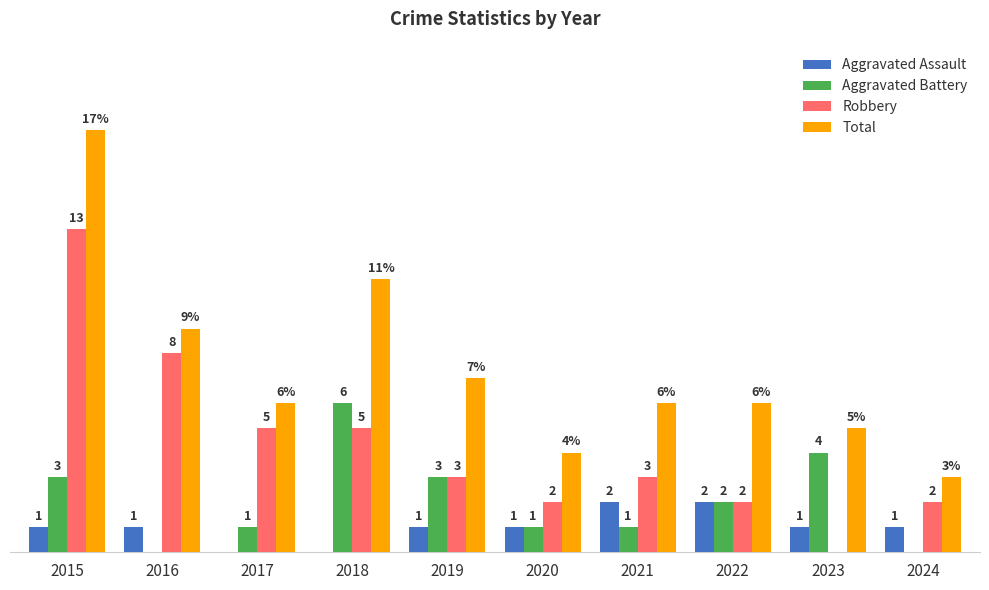

Which series changed the most between 2015 and 2021?

Total